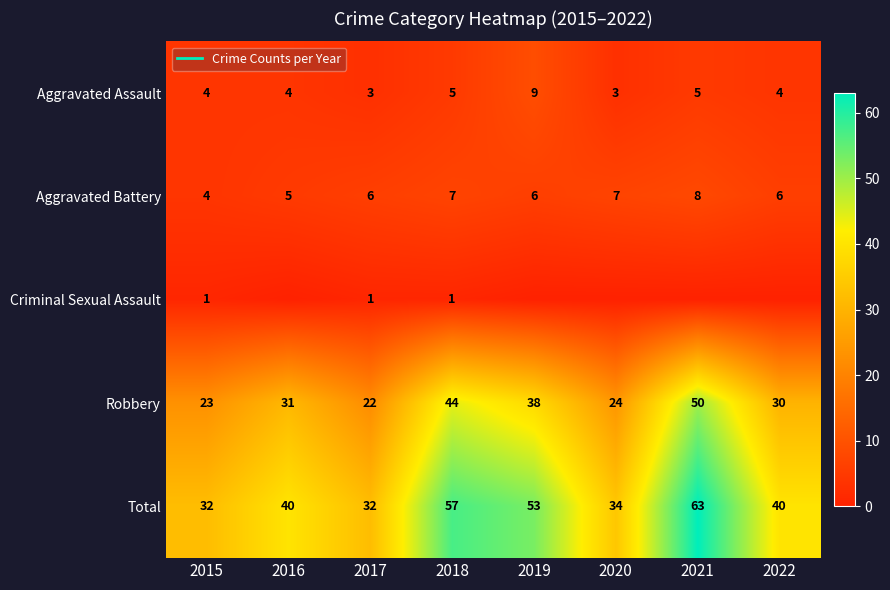

Which series has the largest total across all categories?

Total